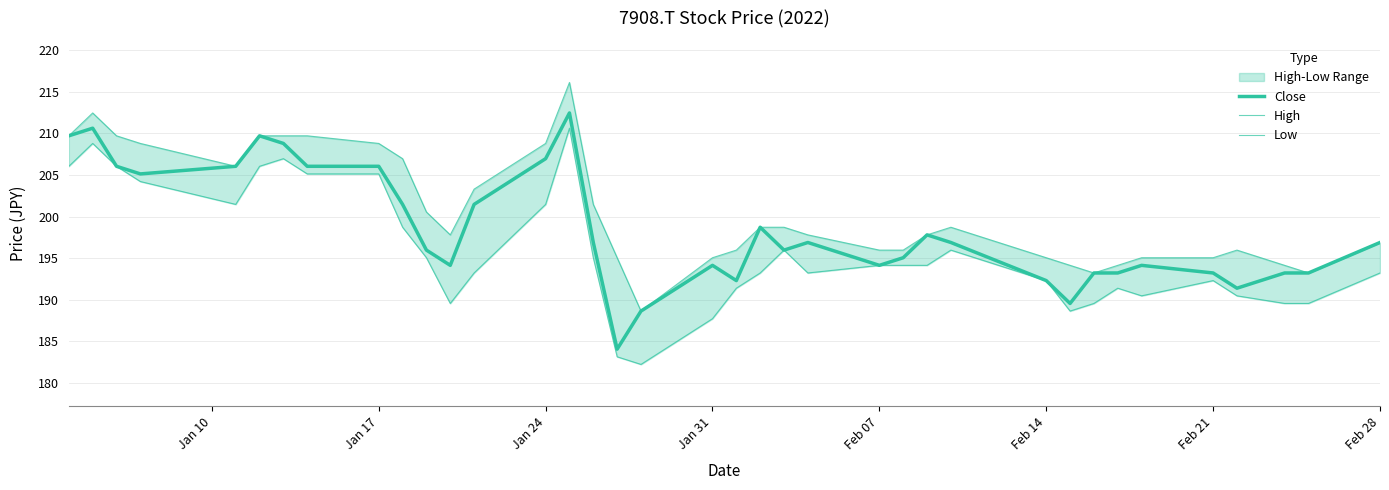

Reading right to left, list all the values displayed in this chart.

Close: 196.9	193.2	193.2	191.4	193.2	194.1	193.2	193.2	189.6	192.3	196.9	197.8	195.0	194.1	196.9	196.0	198.7	192.3	194.1	188.6	184.1	196.9	212.4	207.0	201.5	194.1	196.0	201.5	206.0	206.0	208.8	209.7	206.0	205.1	206.0	210.6	209.7
High: 196.9	193.2	194.1	196.0	195.0	195.0	194.1	193.2	194.1	195.0	198.7	197.8	196.0	196.0	197.8	198.7	198.7	196.0	195.0	188.6	195.0	201.5	216.1	208.8	203.3	197.8	200.5	207.0	208.8	209.7	209.7	209.7	206.0	208.8	209.7	212.4	209.7
Low: 193.2	189.6	189.6	190.5	192.3	190.5	191.4	189.6	188.6	192.3	196.0	194.1	194.1	194.1	193.2	196.0	193.2	191.4	187.7	182.2	183.1	195.0	210.6	201.5	193.2	189.6	195.0	198.7	205.1	205.1	207.0	206.0	201.5	204.2	206.0	208.8	206.0